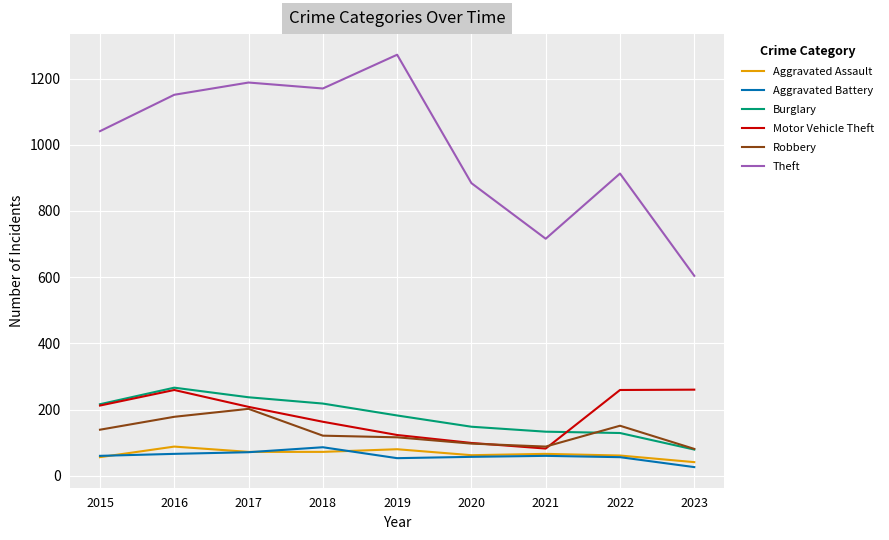

How many lines are shown in the chart?

6